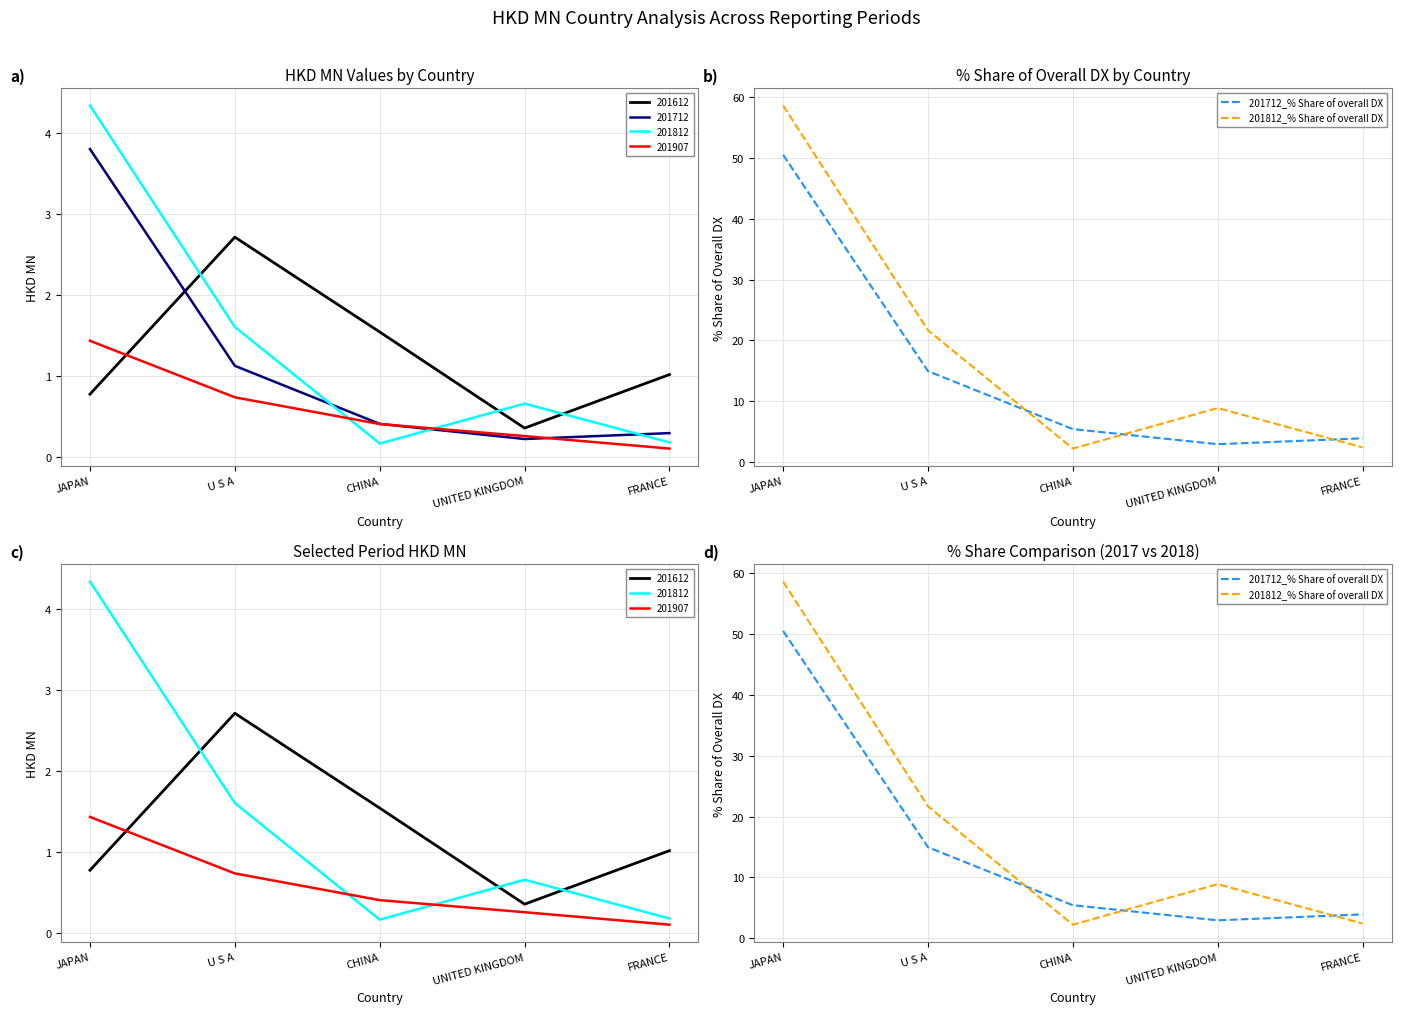

In 201812_% Share of overall DX, how many points are lower than both neighbors (excluding endpoints)?

1